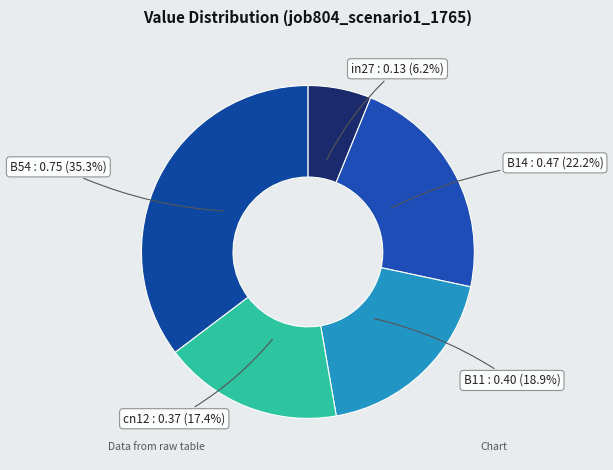

What percentage do B11 and in27 together represent?

25.1%